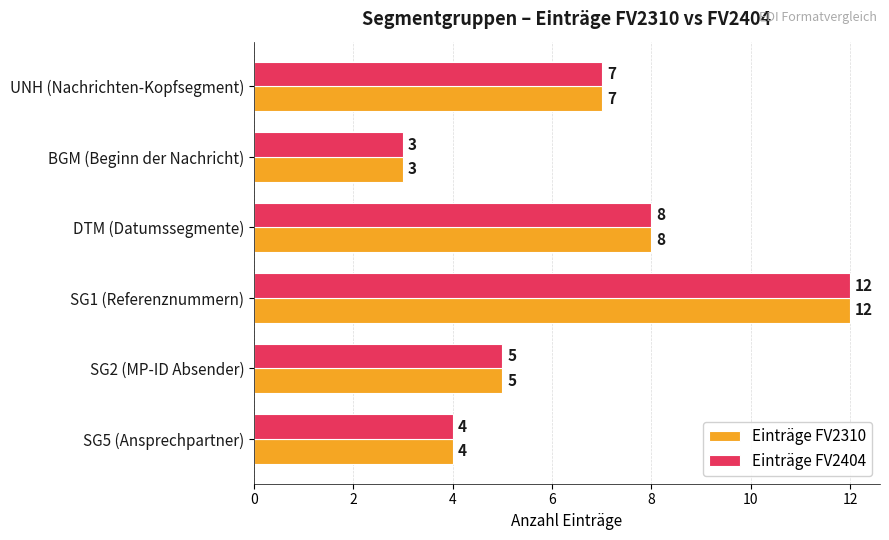

What is the smallest value displayed?

3